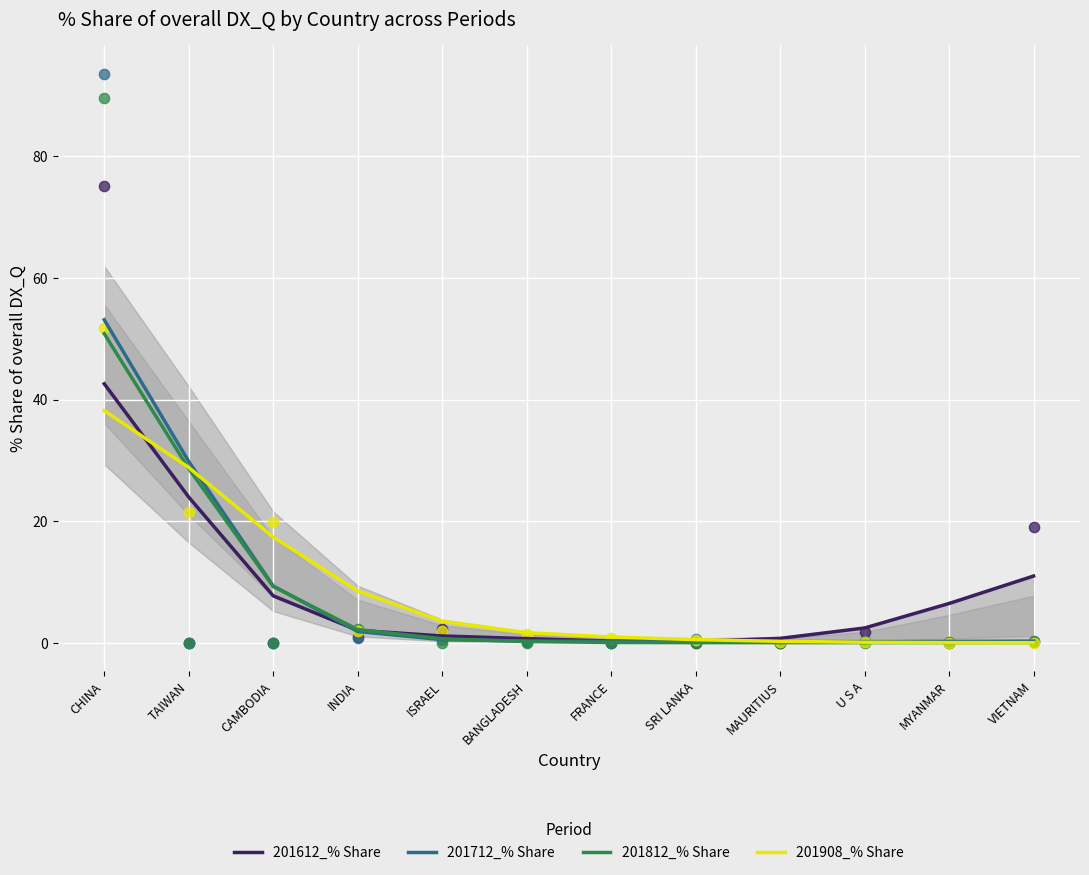

At how many categories does at least one series exceed 3?

7